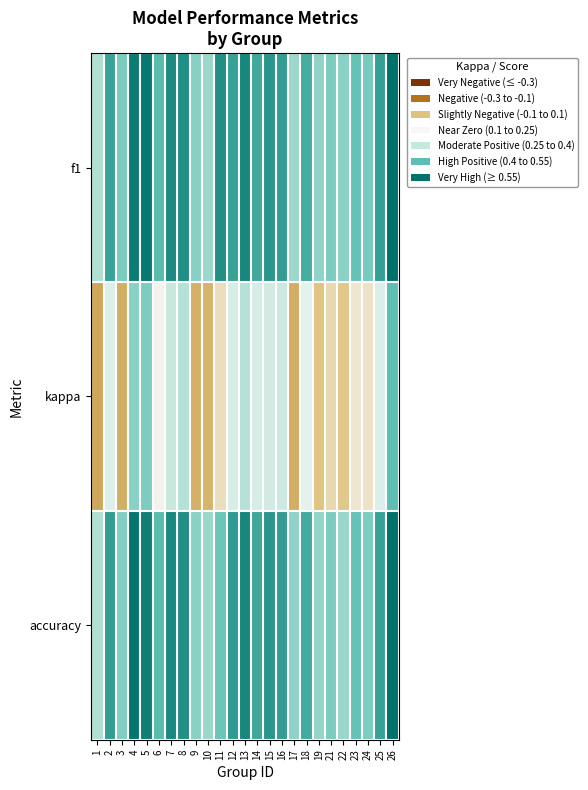

Count the number of categories in the chart.

25